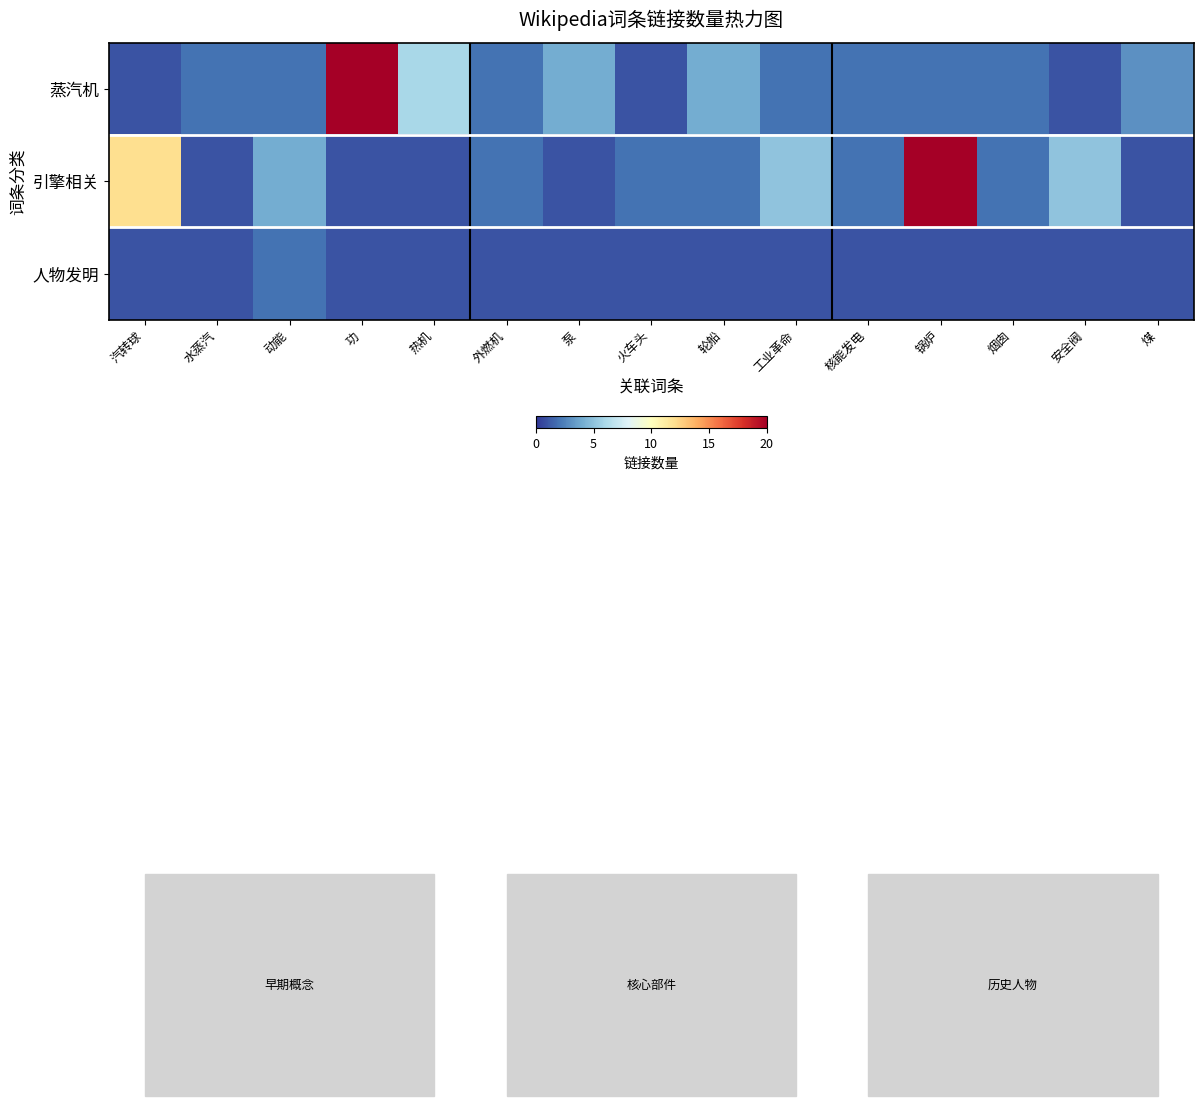

Between 火车头 and 安全阀, which series saw the biggest shift?

引擎相关